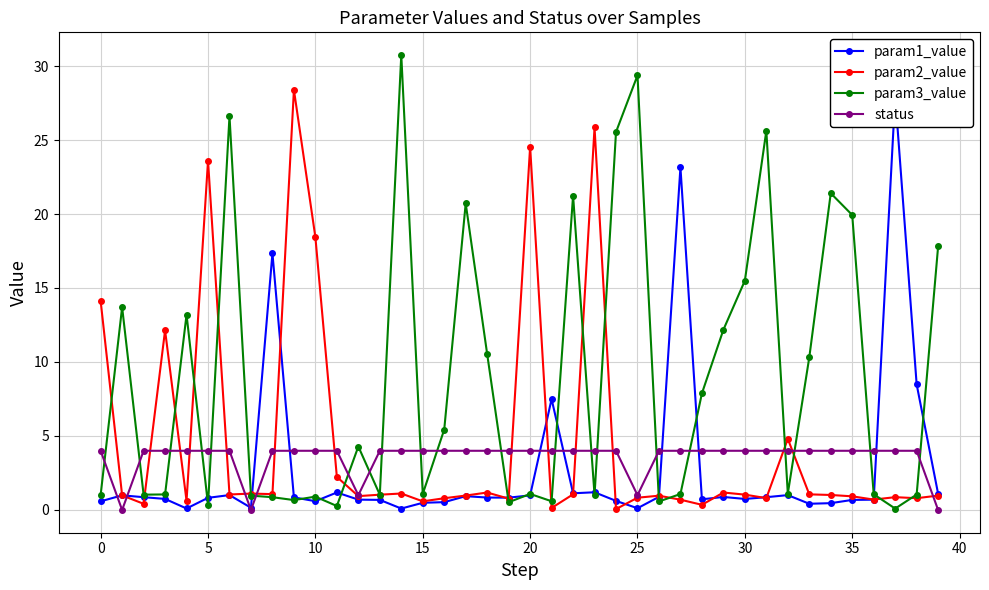

In status, how many points are lower than both neighbors (excluding endpoints)?

4